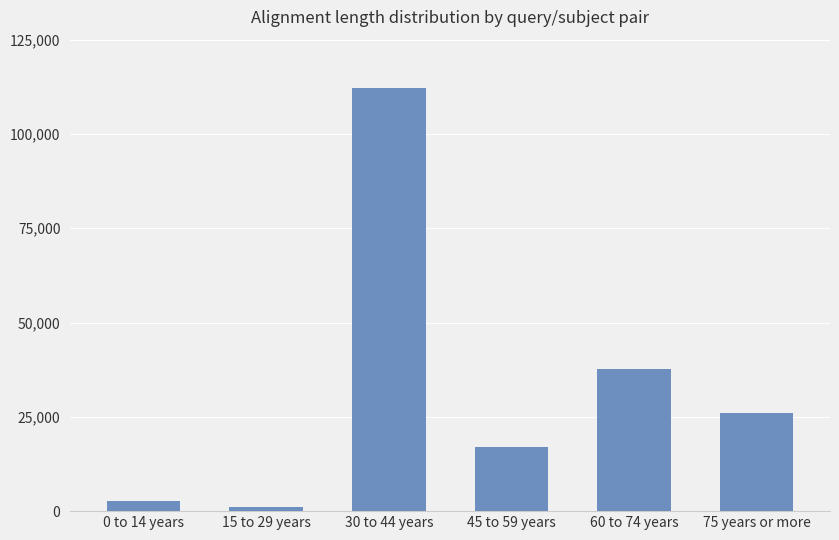

At which label is the value closest to 56739?

60 to 74 years